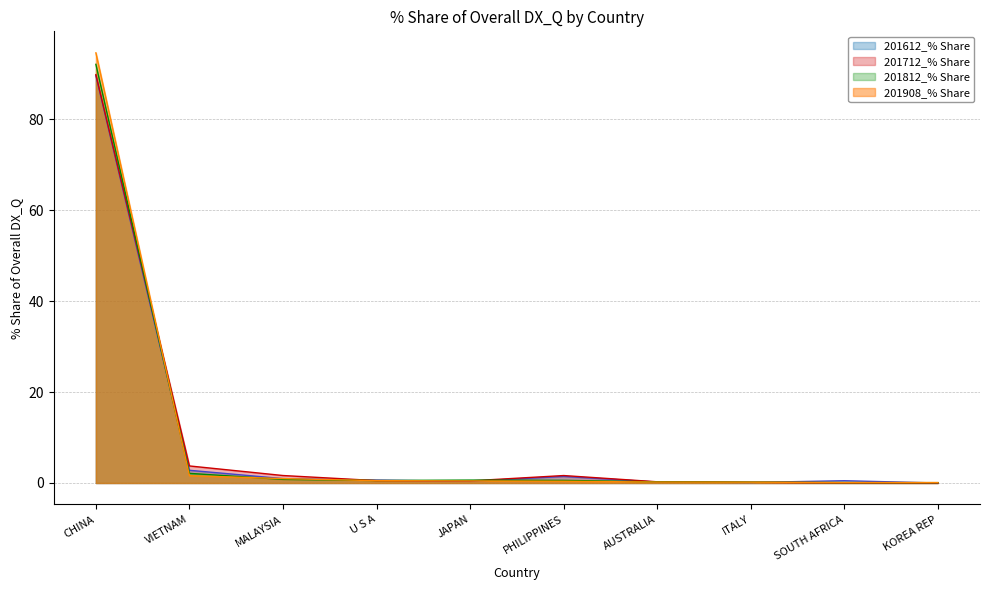

Does the chart display data point markers on the line(s)?

No